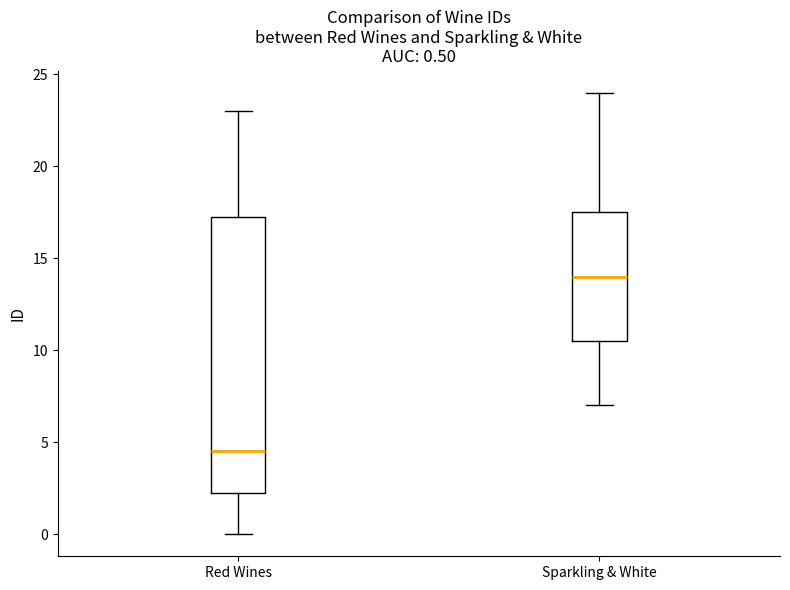

Which box has the highest median line?

Sparkling & White